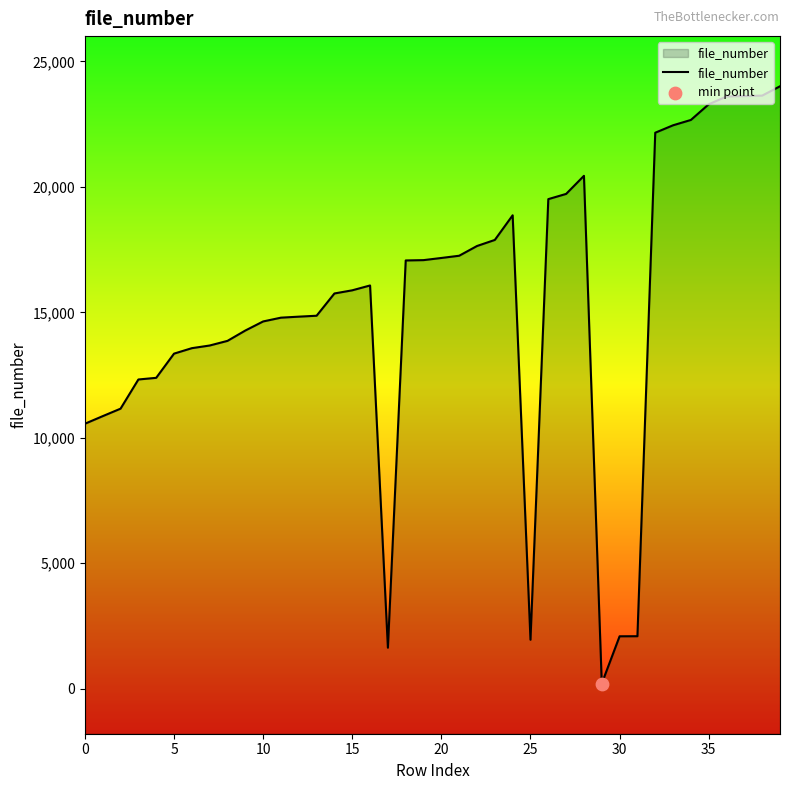

What is the ratio of the value at 35 to the value at 16?

1.4